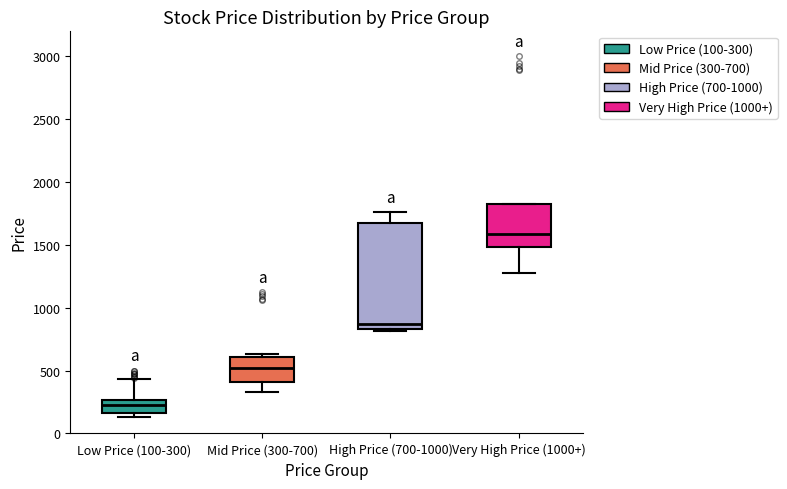

Which box is the tallest, from its lower edge to its upper edge?

High Price (700-1000)